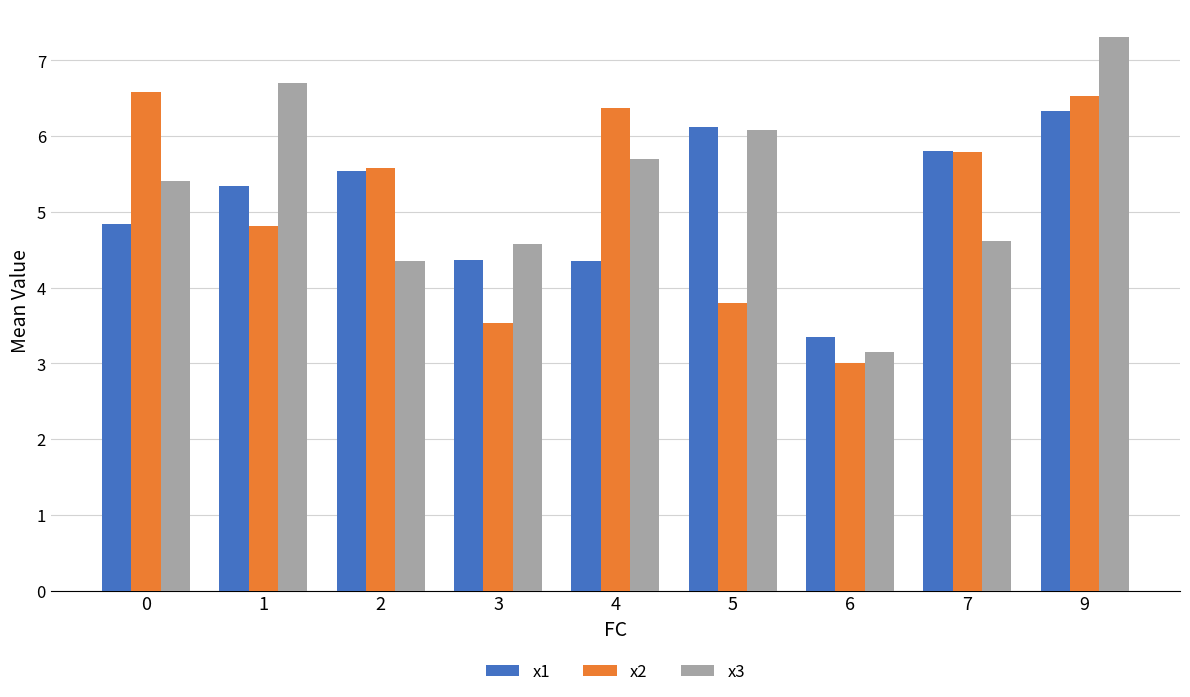

Is it true that x1 equals 5.3 at 1?

True